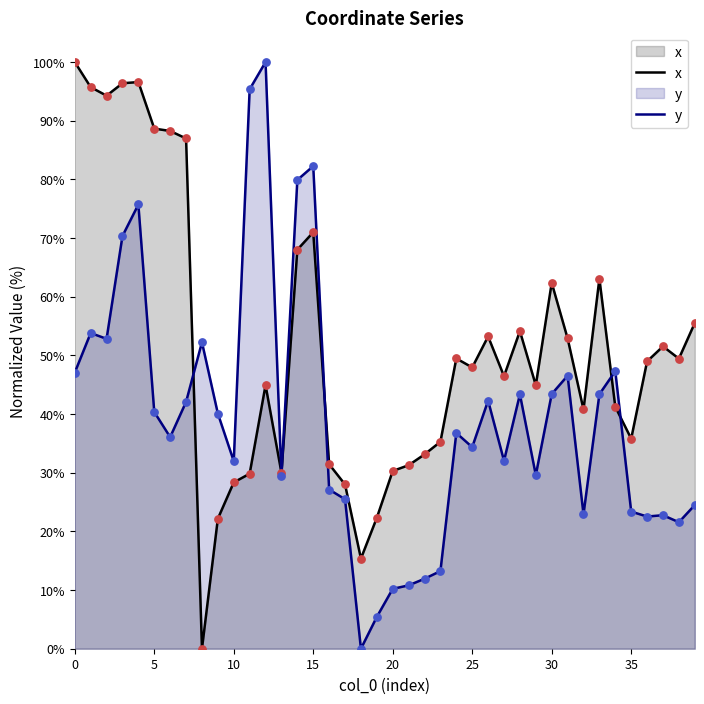

Is the value of y at 22 greater than the value of x at 35?

No